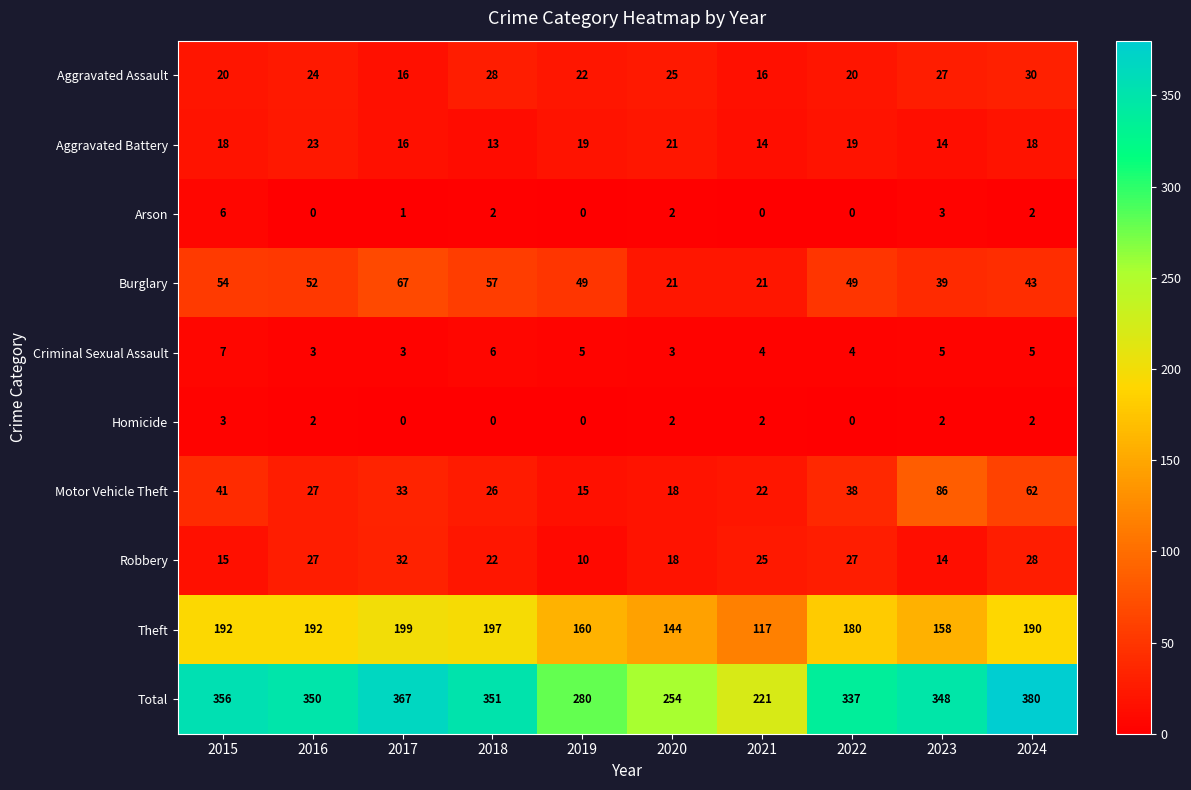

The value of Robbery at 2017 is 15. True or false?

False